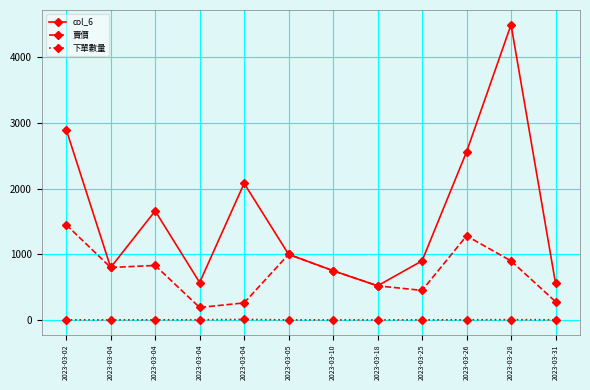

What is the difference between the second highest and minimum values in the 下單數量 series?

4